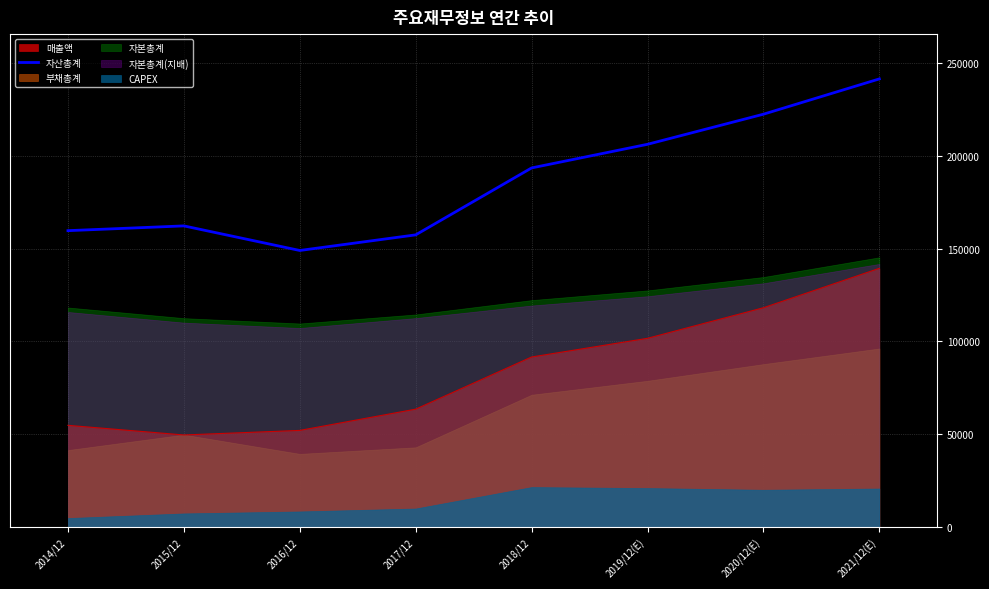

What is the difference between the second highest and second lowest values?

65042